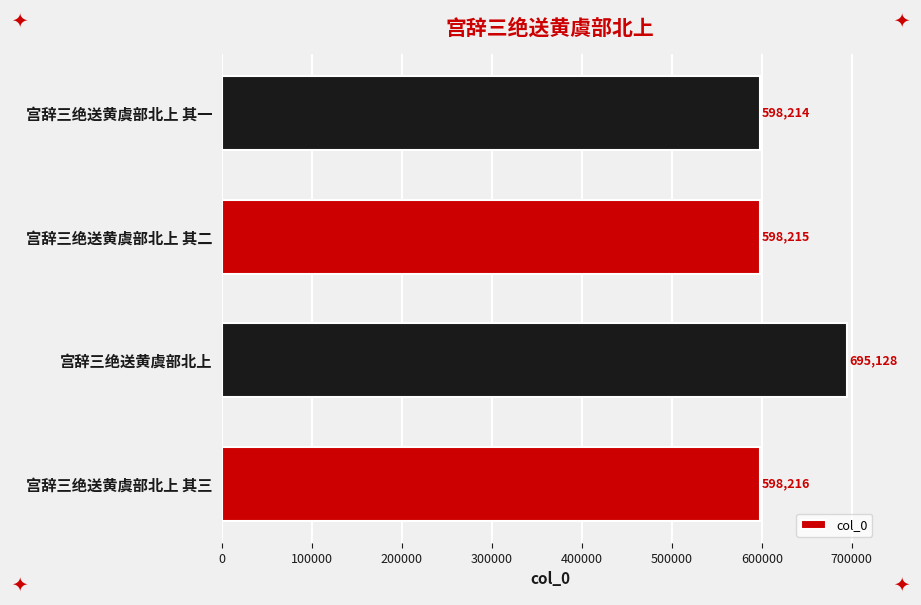

How many categories are shown in the chart?

4